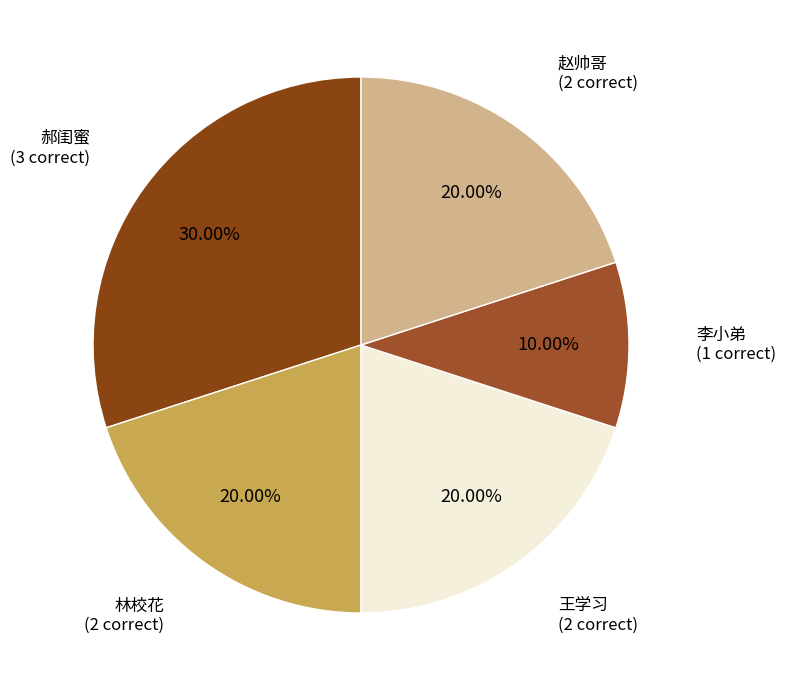

Which slice is the smallest?

李小弟